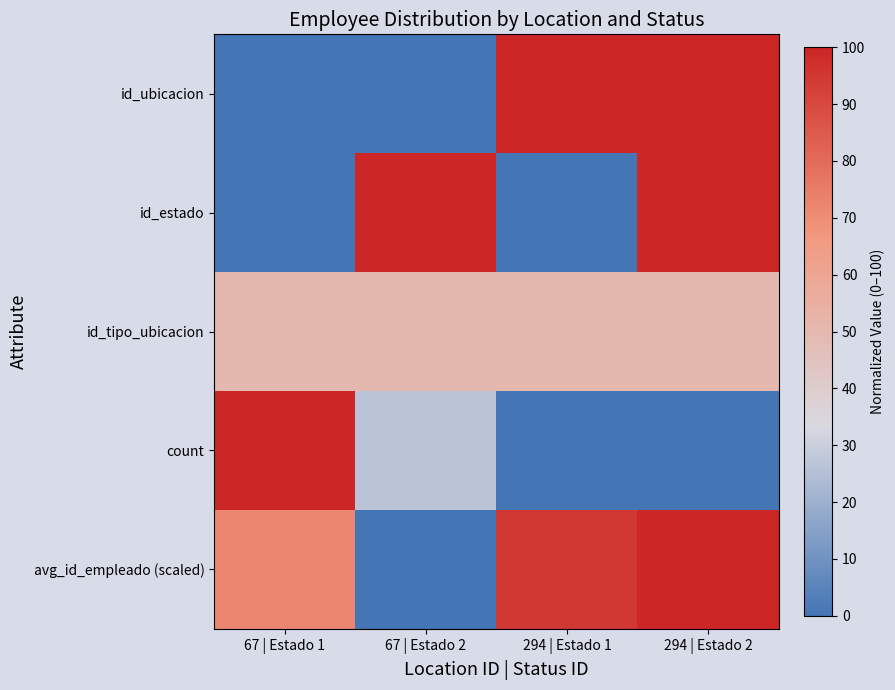

Reading left to right, extract all data points from this chart.

id_ubicacion: 67 | Estado 1=0.0	67 | Estado 2=0.0	294 | Estado 1=100.0	294 | Estado 2=100.0
id_estado: 67 | Estado 1=0.0	67 | Estado 2=100.0	294 | Estado 1=0.0	294 | Estado 2=100.0
id_tipo_ubicacion: 67 | Estado 1=50.0	67 | Estado 2=50.0	294 | Estado 1=50.0	294 | Estado 2=50.0
count: 67 | Estado 1=100.0	67 | Estado 2=26.7	294 | Estado 1=0.0	294 | Estado 2=0.0
avg_id_empleado (scaled): 67 | Estado 1=72.0	67 | Estado 2=0.0	294 | Estado 1=94.7	294 | Estado 2=100.0